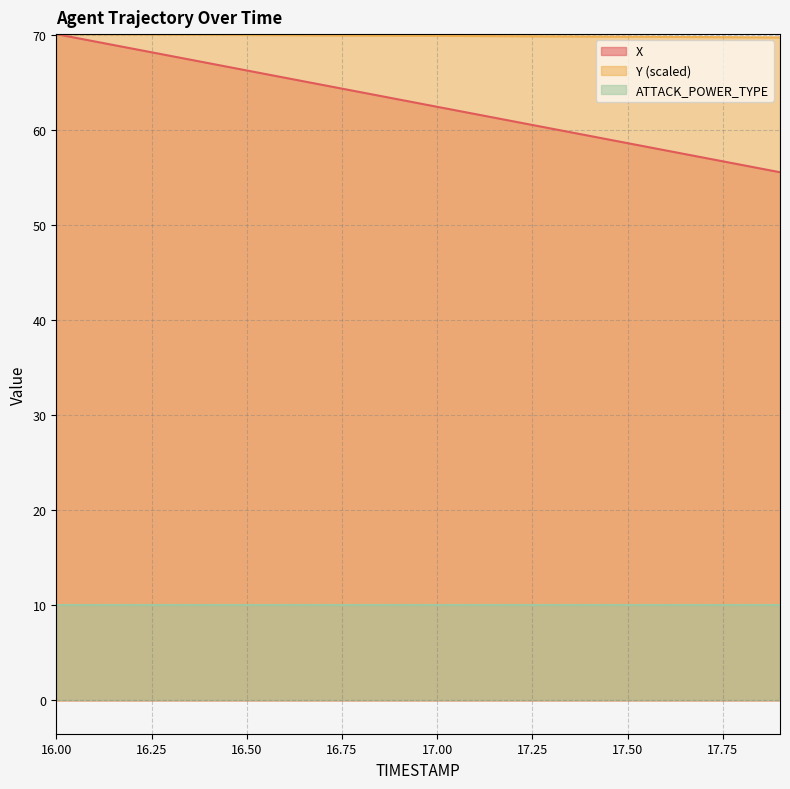

What is the sum of the X values at 17.0 and 17.6?

120.3